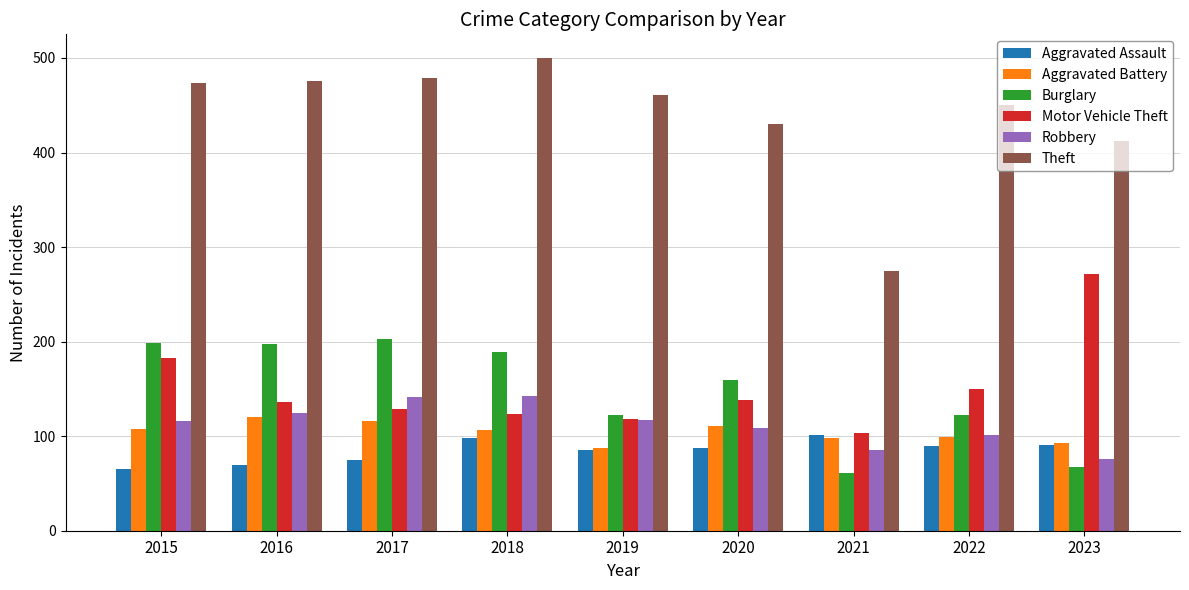

What is the difference between the maximum and second lowest values in the Aggravated Assault series?

32